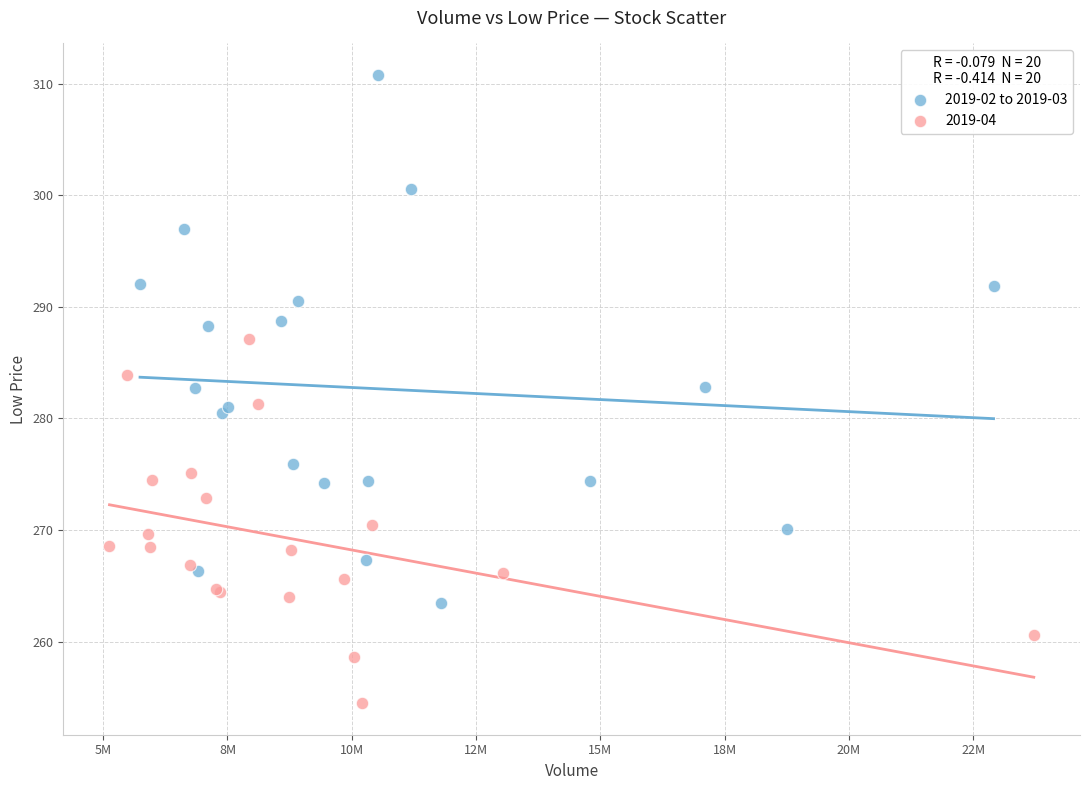

Which series reaches the minimum Y coordinate?

2019-04